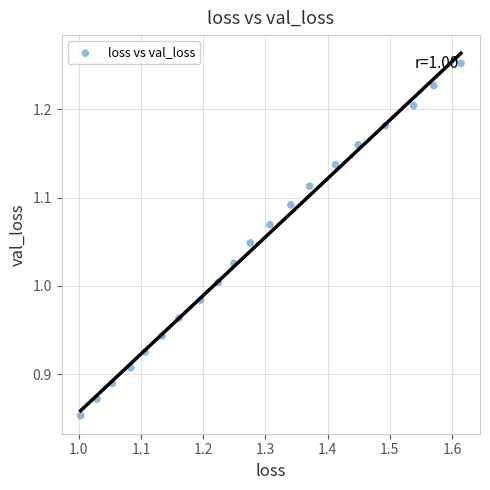

What is the range of X values (max minus min)?

0.6